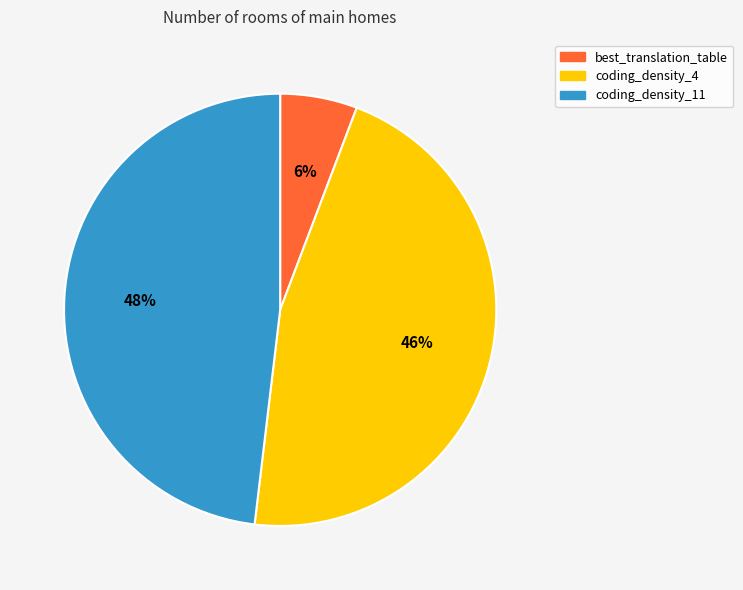

To the nearest percent, what is the difference between the largest and smallest slice percentages?

42%